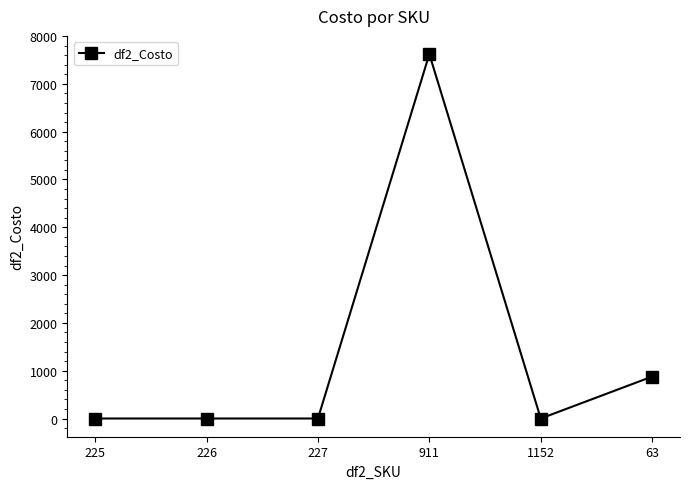

True or false: the data shows 0 at 225.

True